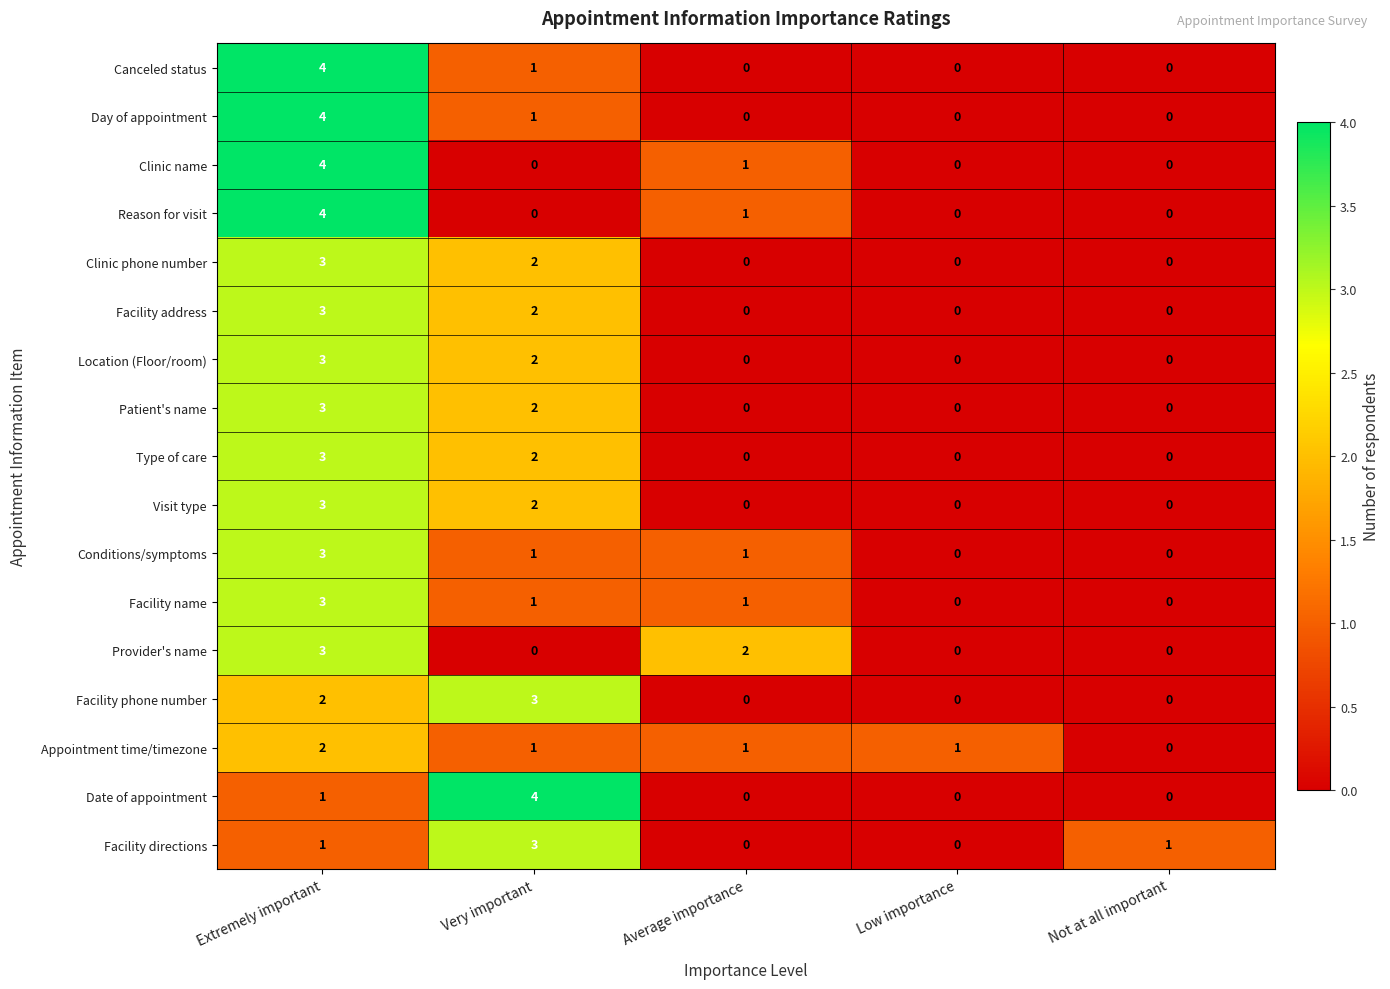

The value of Facility address at Average importance is 2. True or false?

False